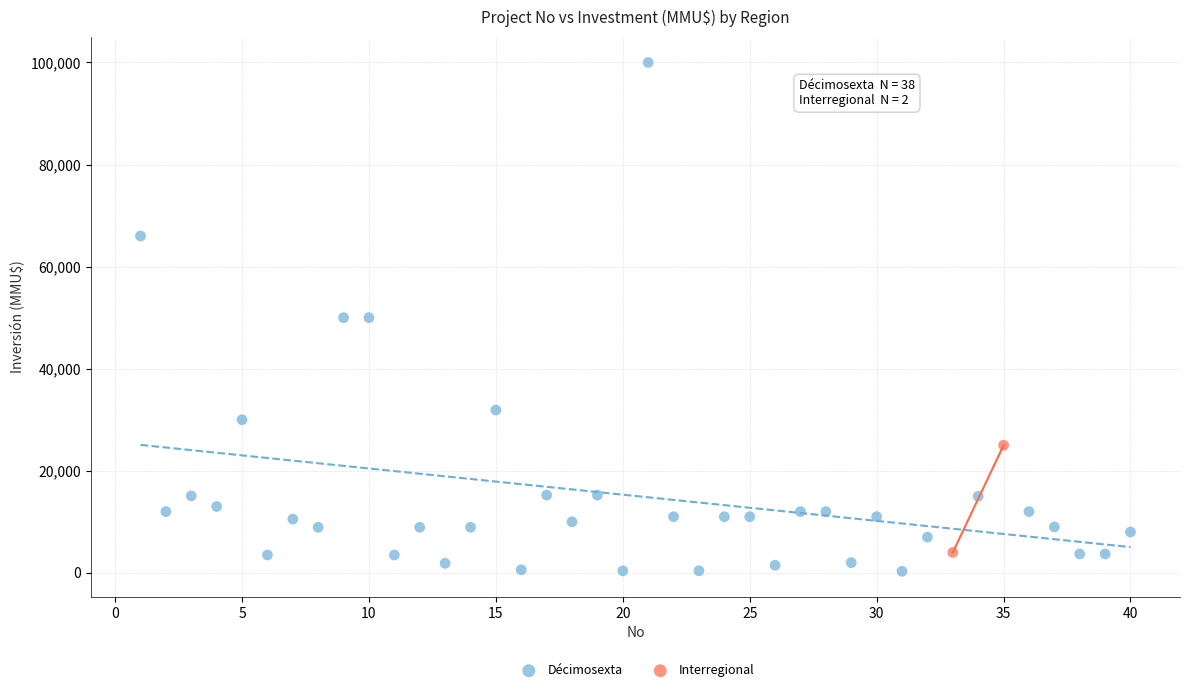

What are all the series names shown in the legend?

Décimosexta, Interregional